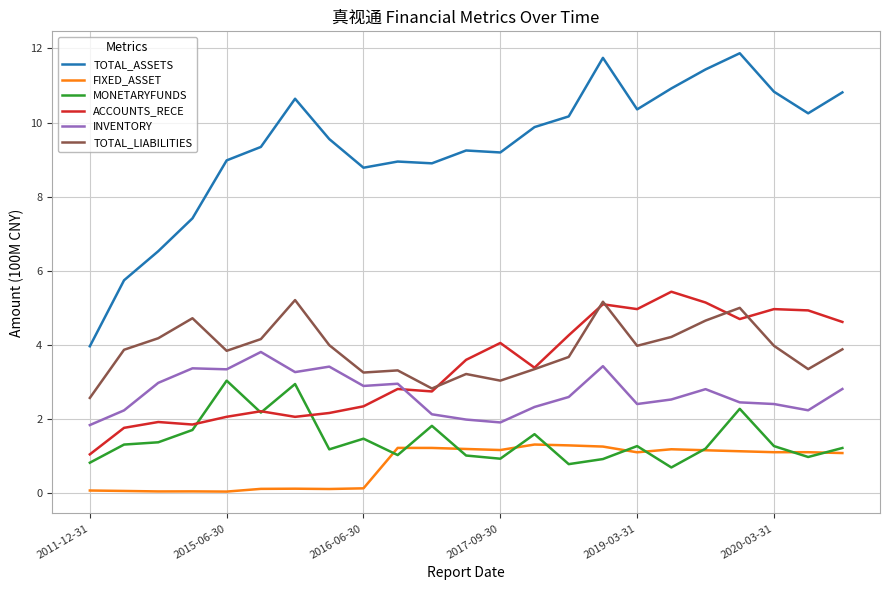

What is the maximum value shown in the chart?

11.9